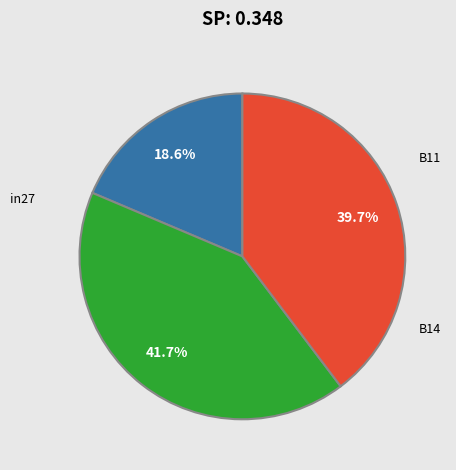

How many segments does this pie chart have?

3